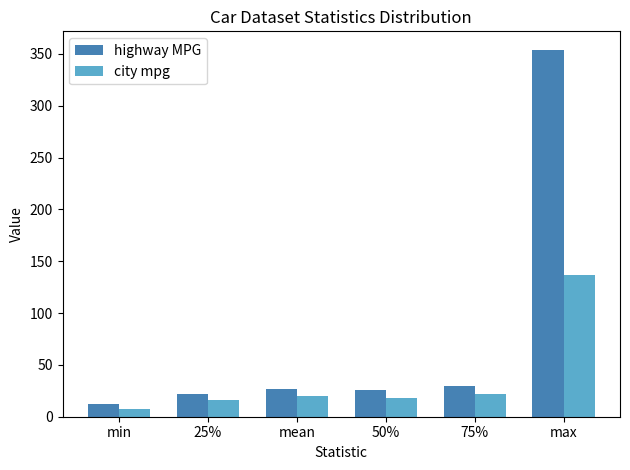

At which category does the chart reach its peak across all series?

max